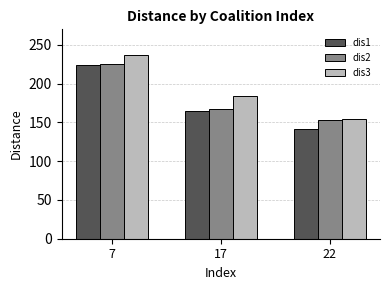

Does the chart contain any negative values?

No